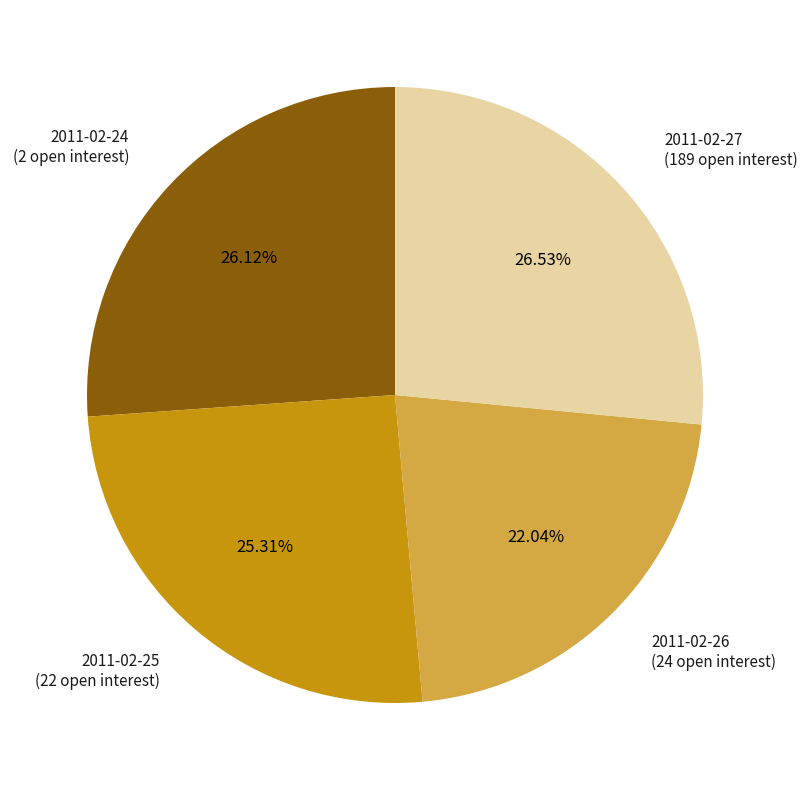

Do 2011-02-25 (22 open interest) and 2011-02-27 (189 open interest) together represent more than half of the pie?

Yes